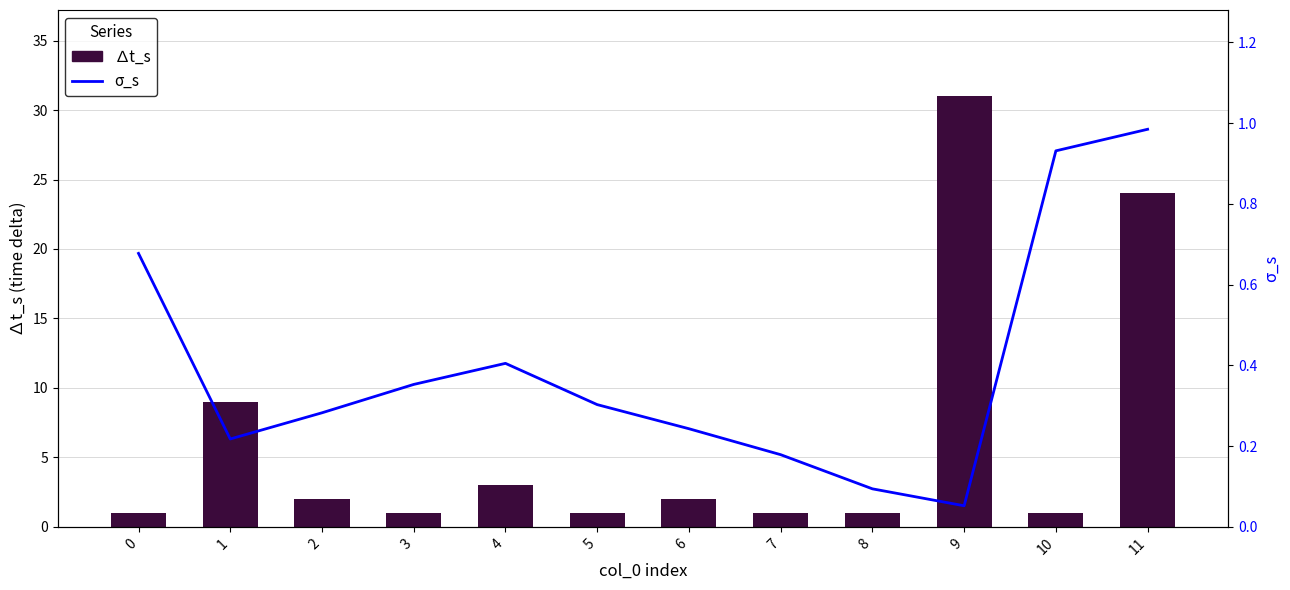

What is the average value of the ∆t_s series?

6.4